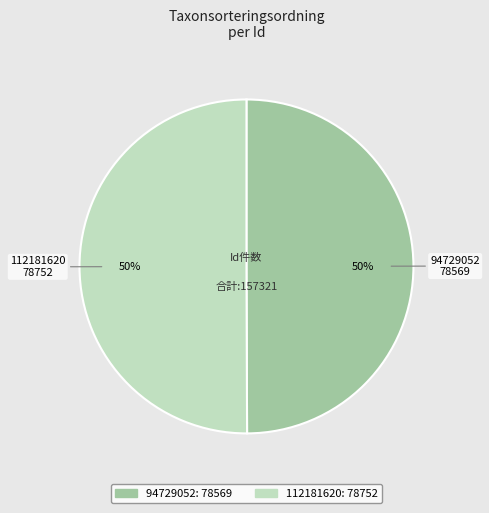

To the nearest percent, what is the combined percentage of 112181620 and 94729052?

100%